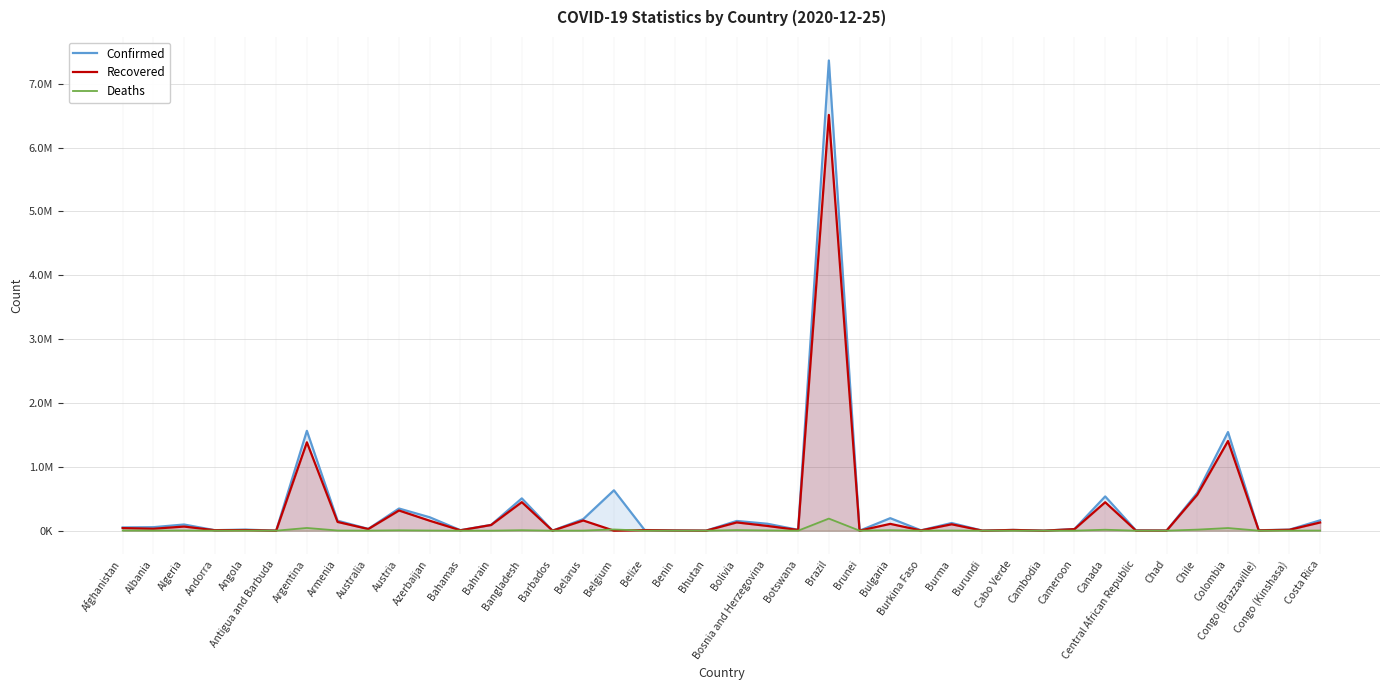

What is the label of the 20th point from the right?

Bolivia